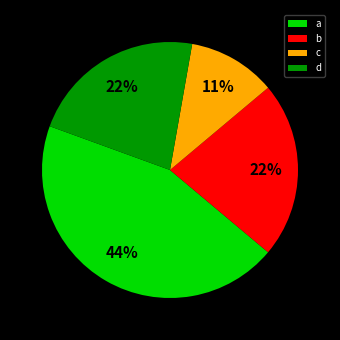

Is the sum of c and d greater than half?

No